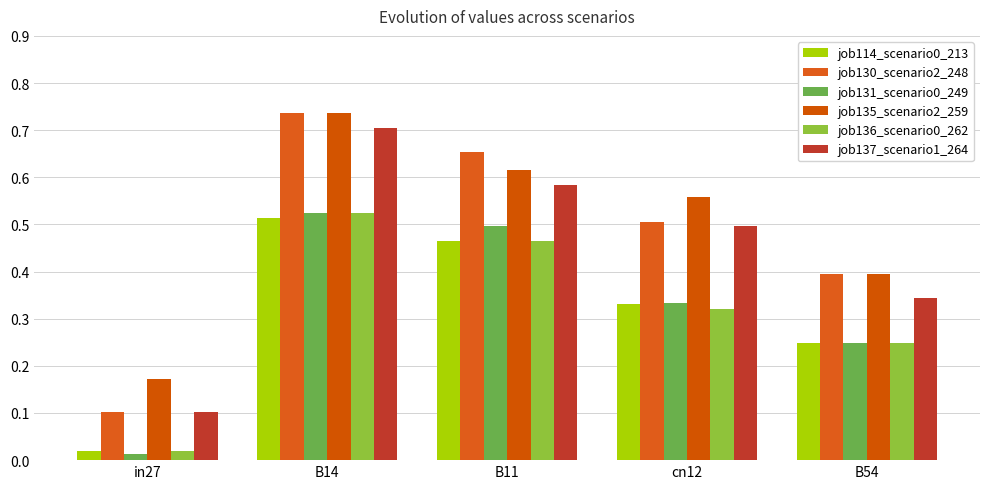

What is the difference between the second highest and minimum values in the job137_scenario1_264 series?

0.5